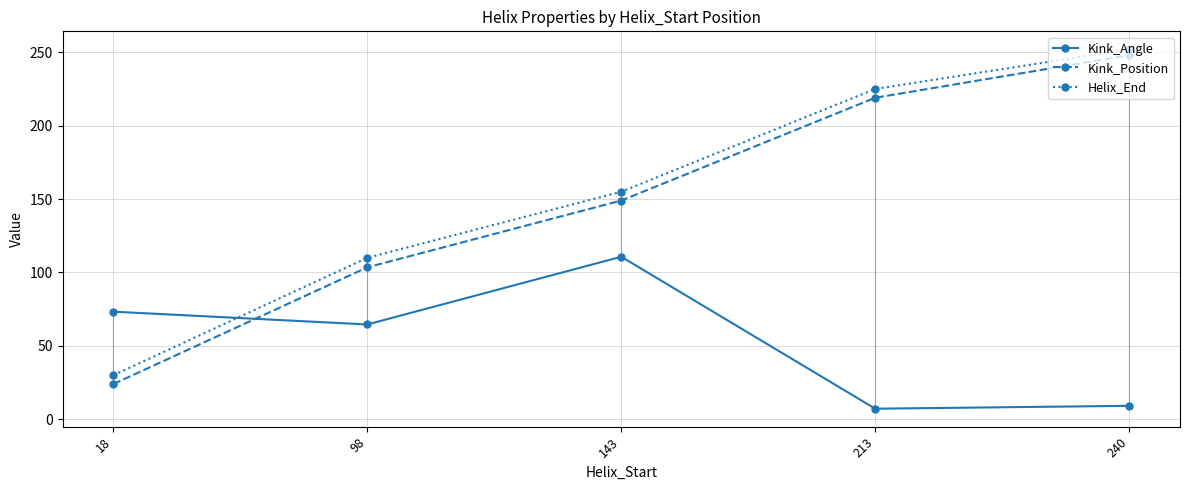

Which series changed the most between 98 and 213?

Kink_Position